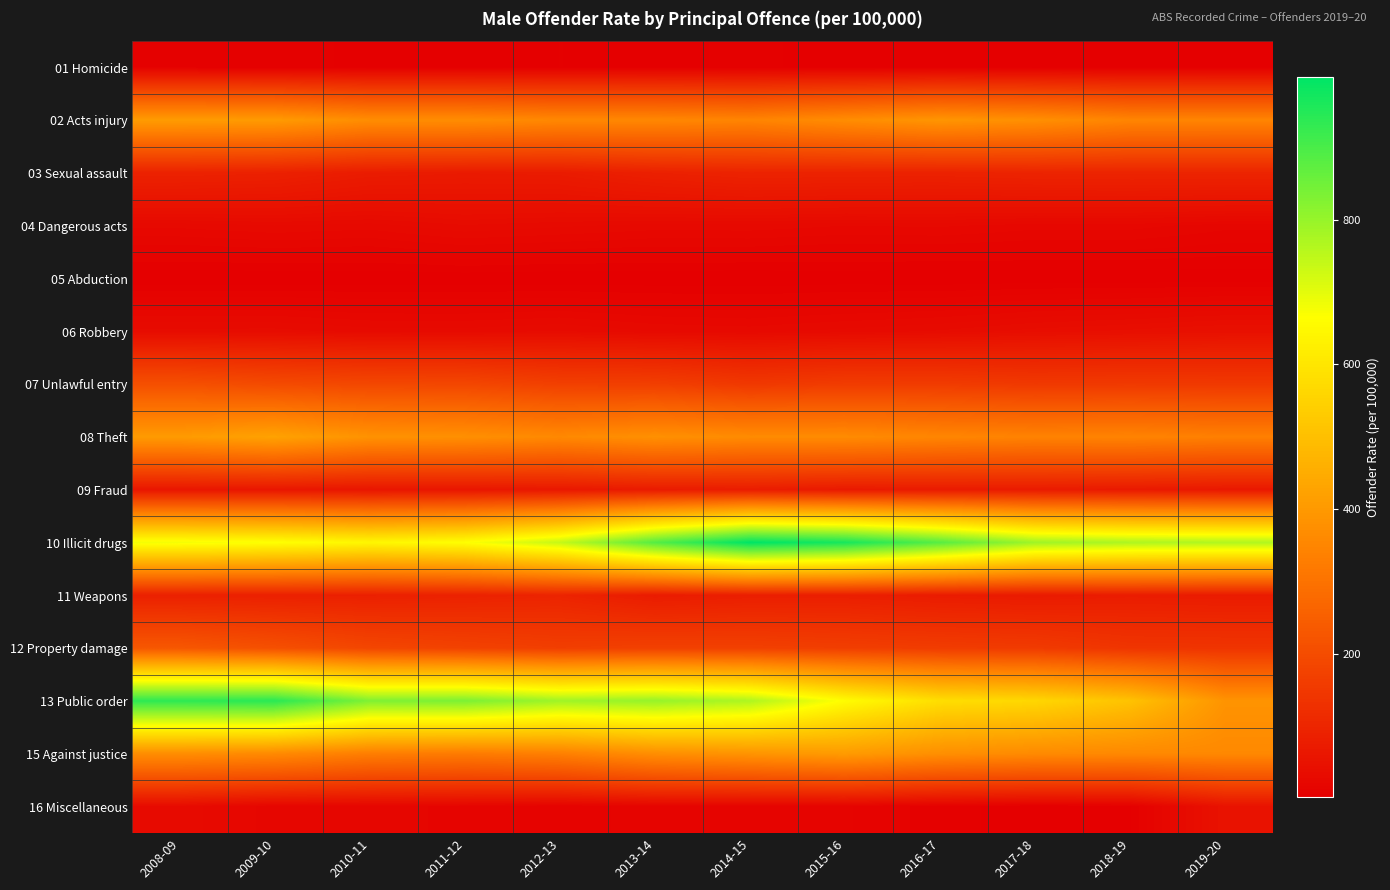

What is the smallest value displayed?

1.6